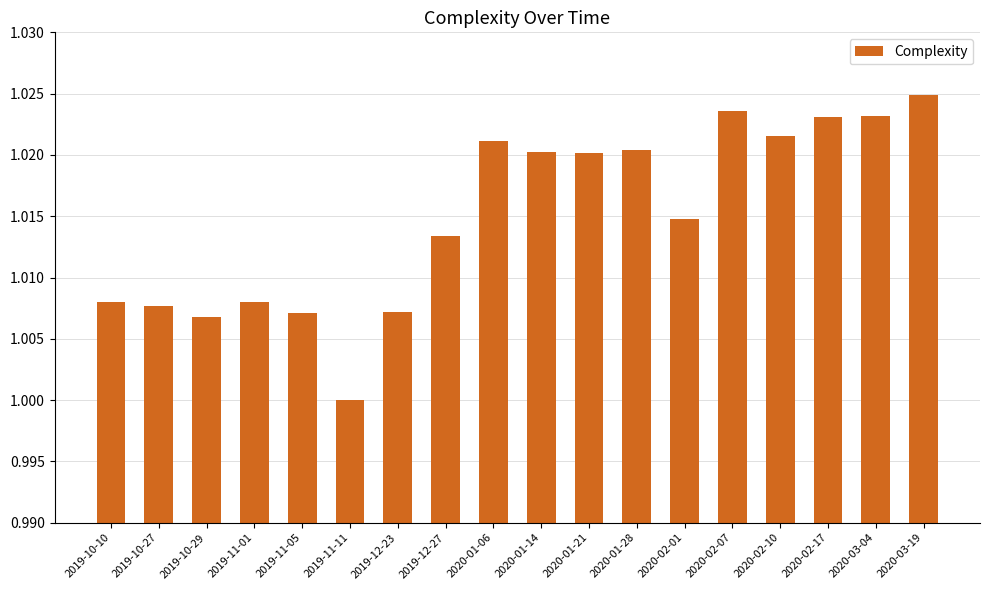

What is the label of the 3rd bar from the right?

2020-02-17